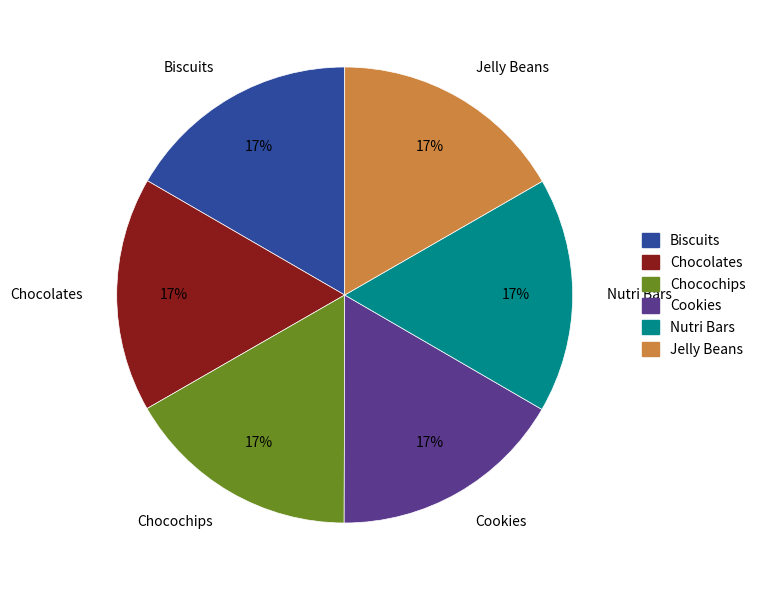

What percentage is the Nutri Bars slice, to the nearest percent?

17%